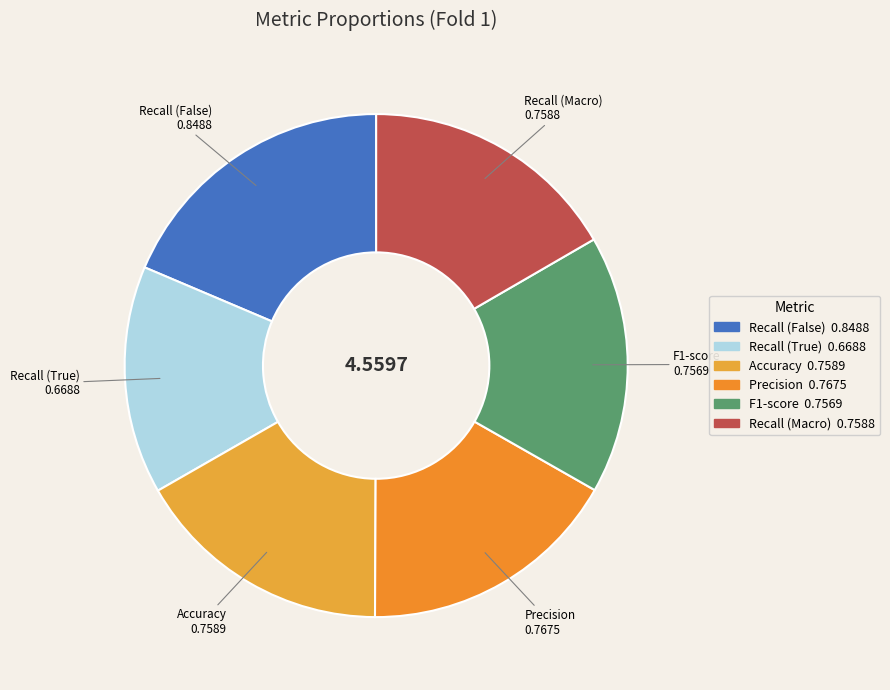

Do Recall (True) and Precision together represent more than half of the pie?

No